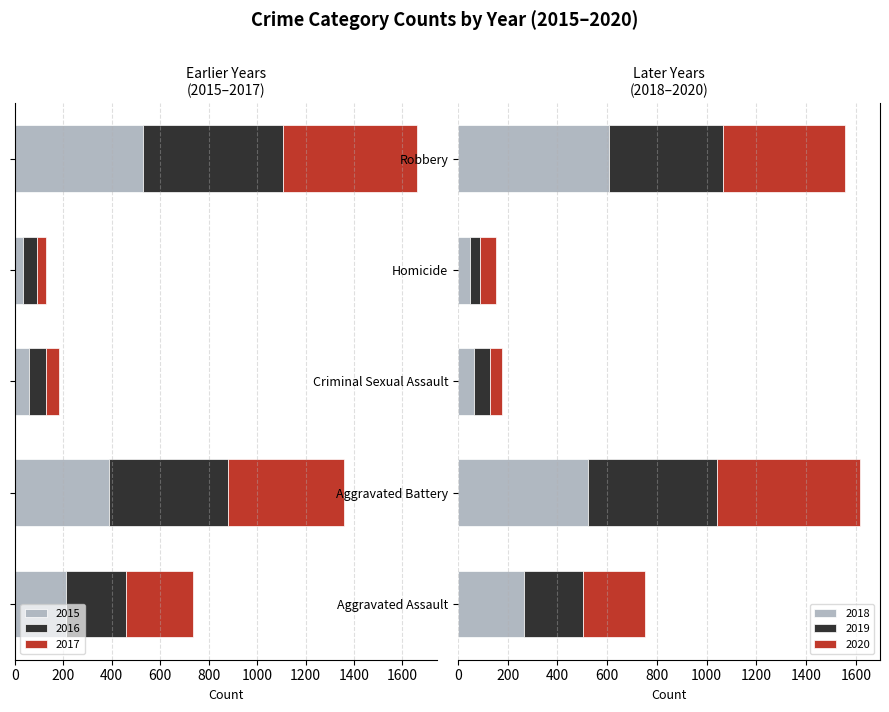

Which category has the lowest value in the 2019 series?

Homicide